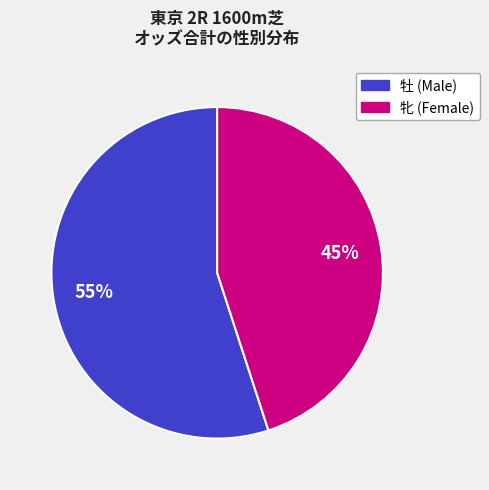

To the nearest percent, what is the difference between the largest and smallest slice percentages?

10%